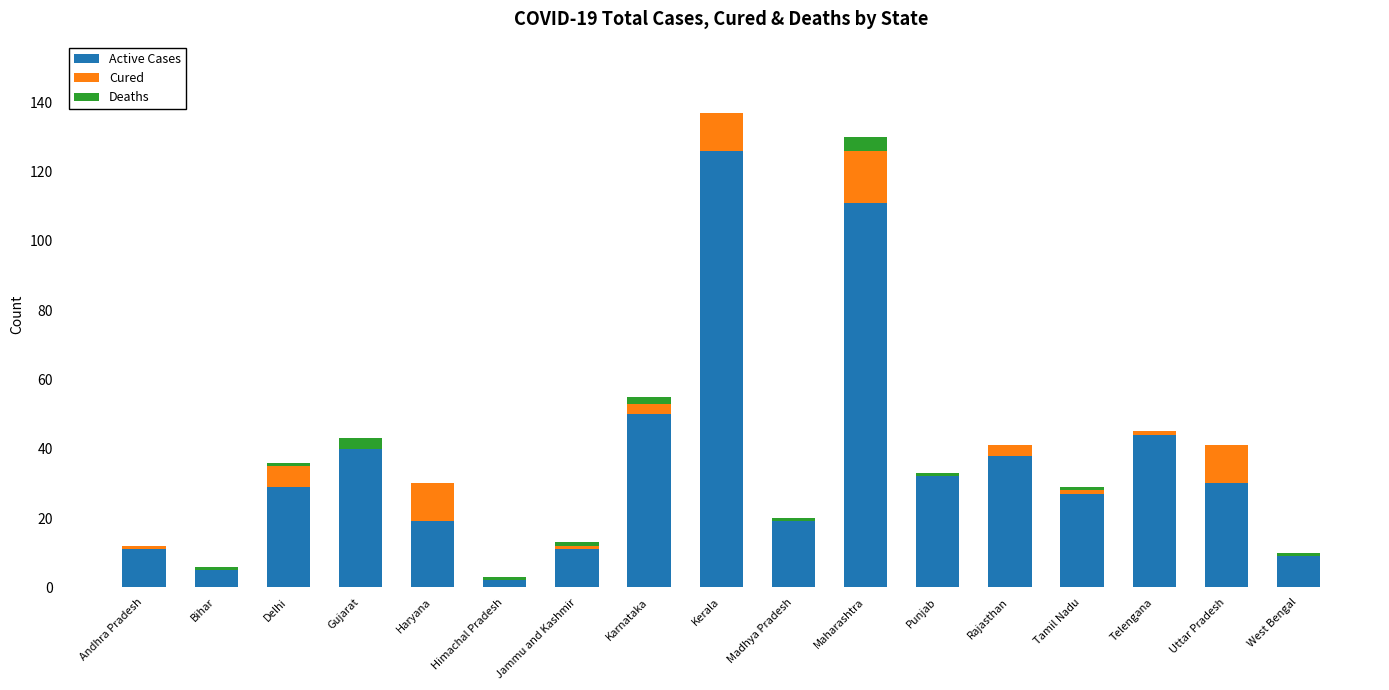

What value does the Active Cases series have at Madhya Pradesh, to the nearest 10?

20